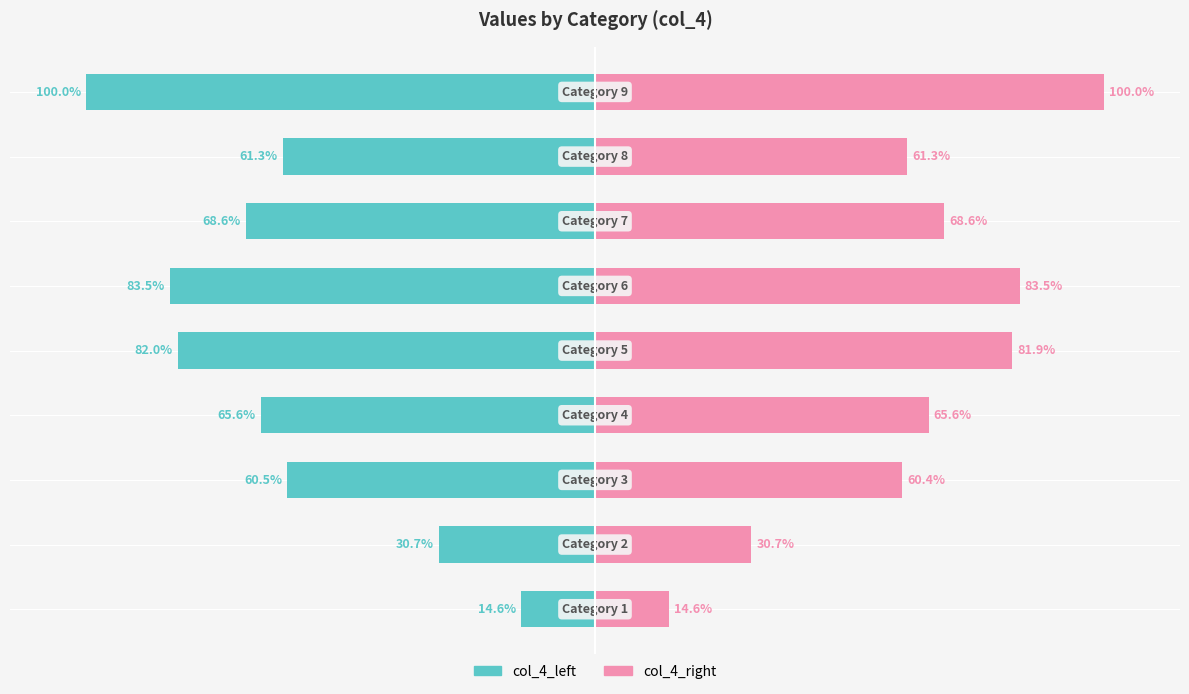

How many data points in col_4_left are above -65?

4